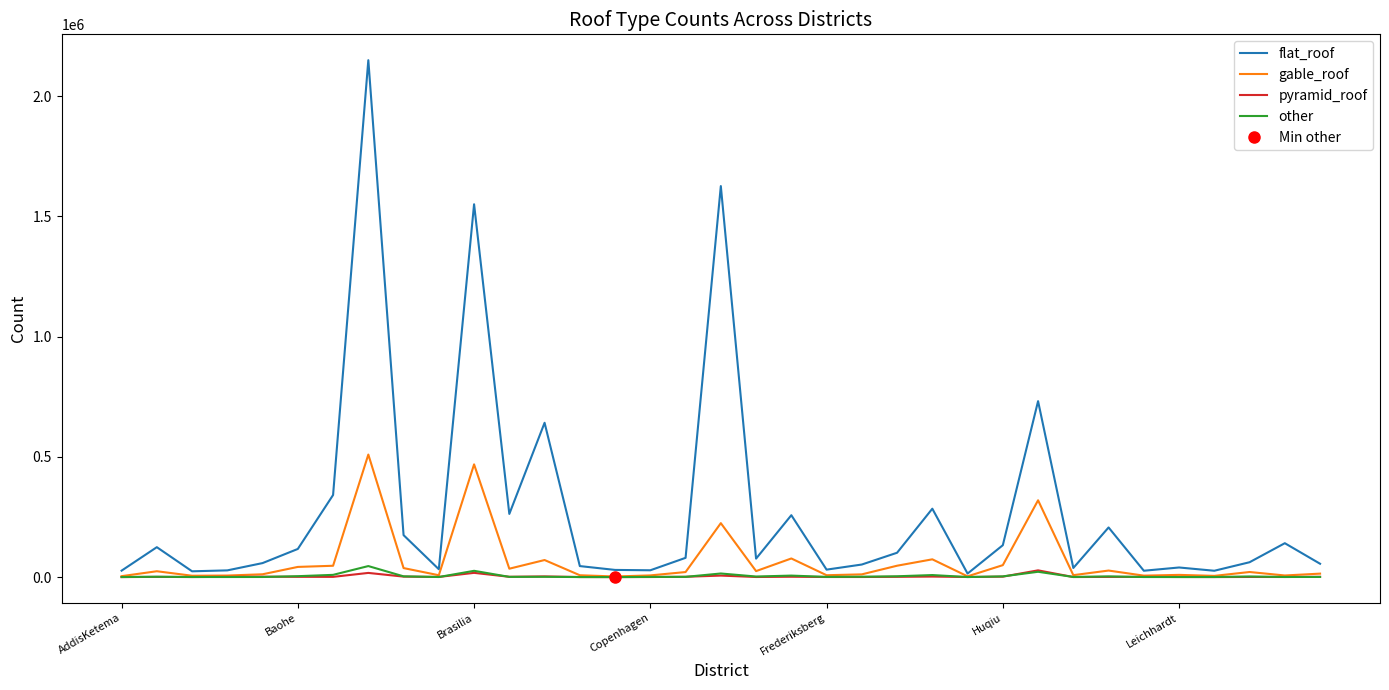

True or false: gable_roof has a value of 77463 at 19.

True